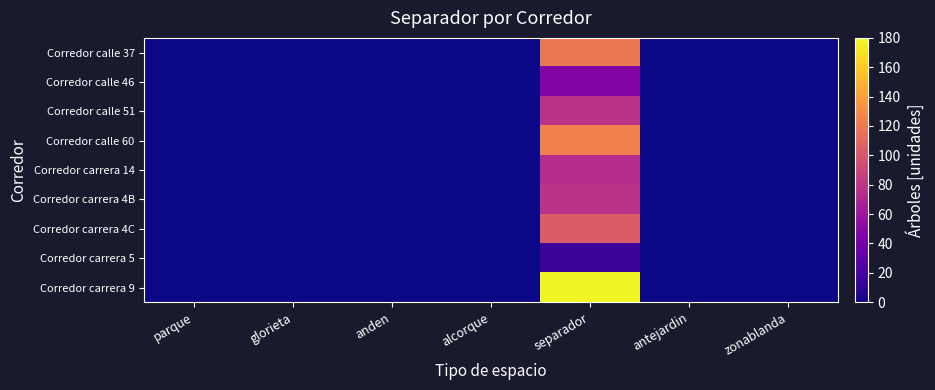

How many categories are shown in the chart?

7